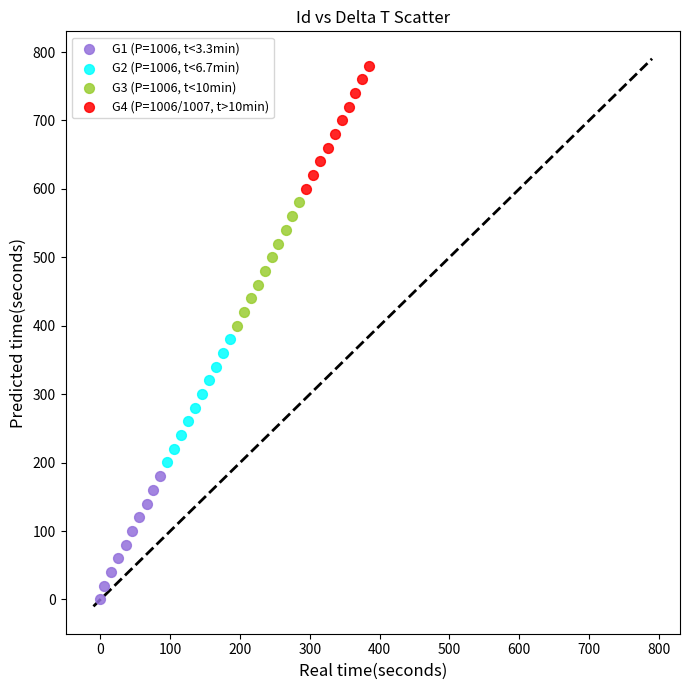

Which series reaches the minimum Y coordinate?

G1 (P=1006, t<3.3min)